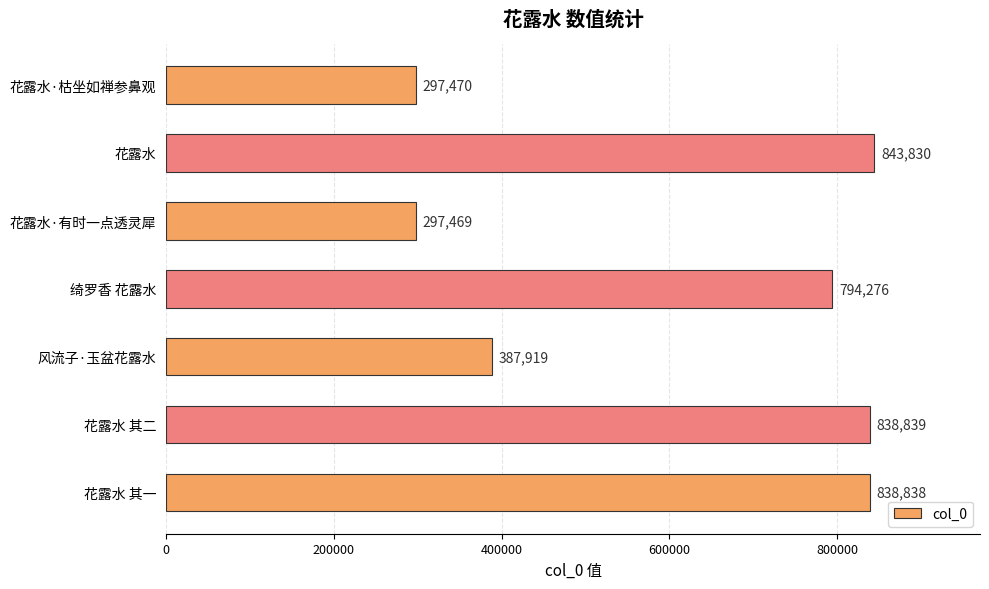

Rank the categories by value from highest to lowest.

花露水, 花露水 其二, 花露水 其一, 绮罗香 花露水, 风流子·玉盆花露水, 花露水·枯坐如禅参鼻观, 花露水·有时一点透灵犀